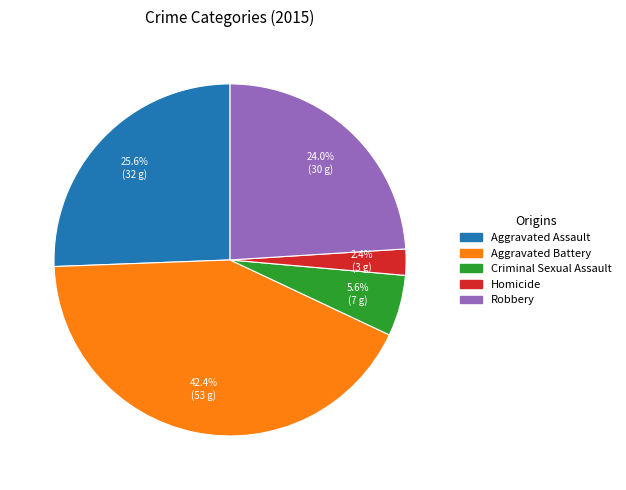

Is Criminal Sexual Assault the majority of the pie?

No